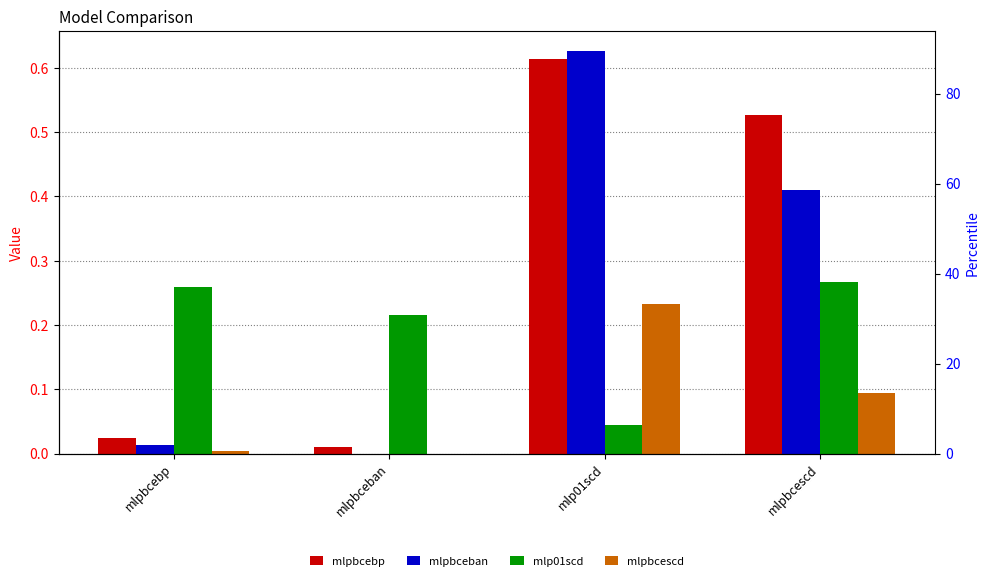

Rank the series by their maximum value, from lowest to highest.

mlpbcescd, mlp01scd, mlpbcebp, mlpbceban